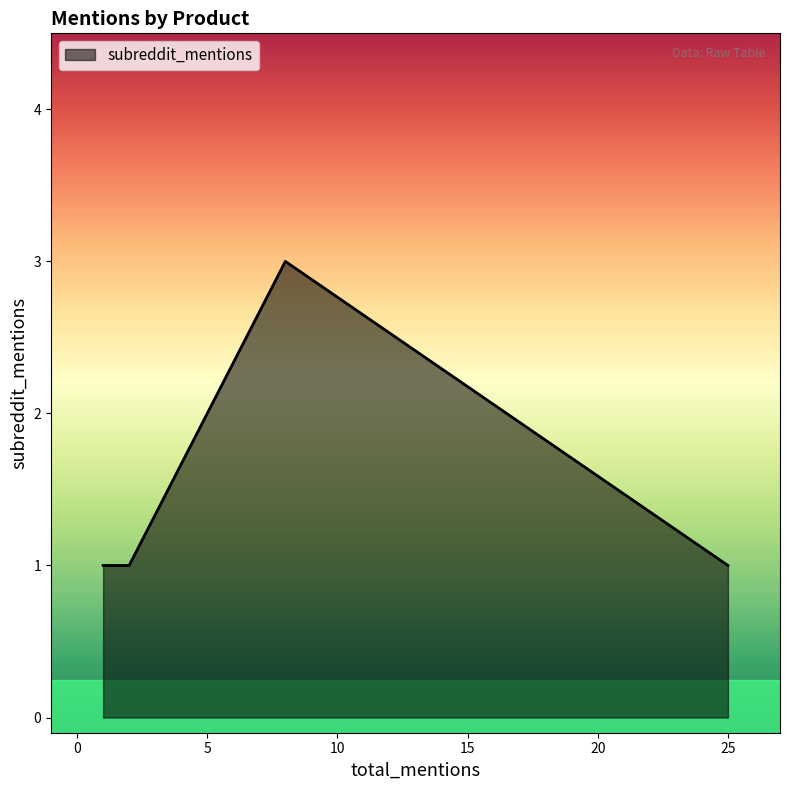

What is the maximum value shown in the chart?

3